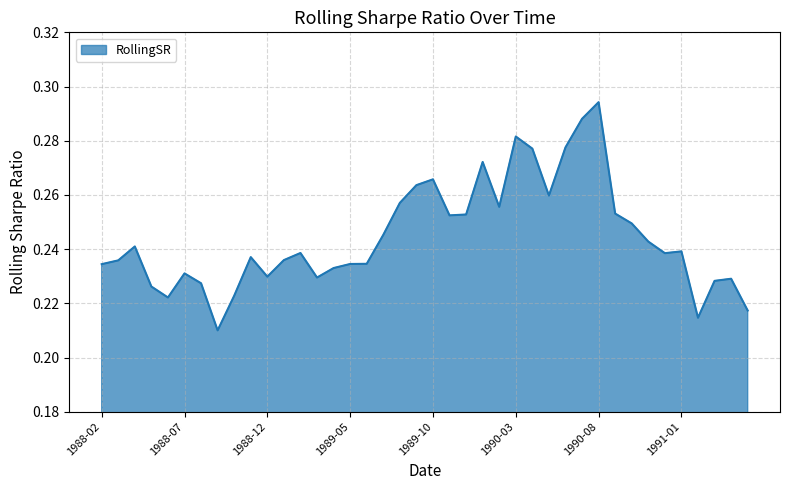

Which category has the lowest value across all series?

1988-09